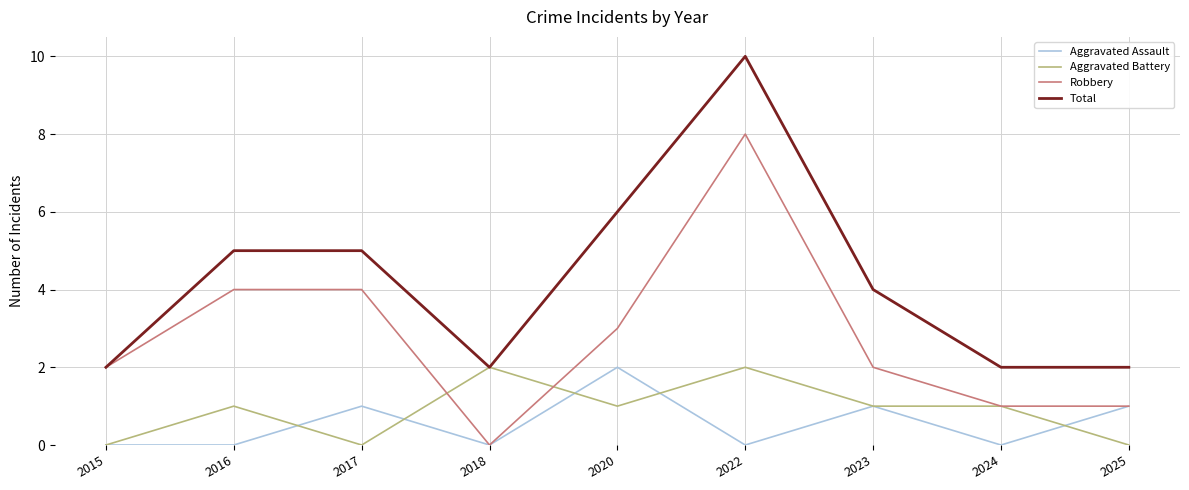

Read the Robbery value at 2025.

1